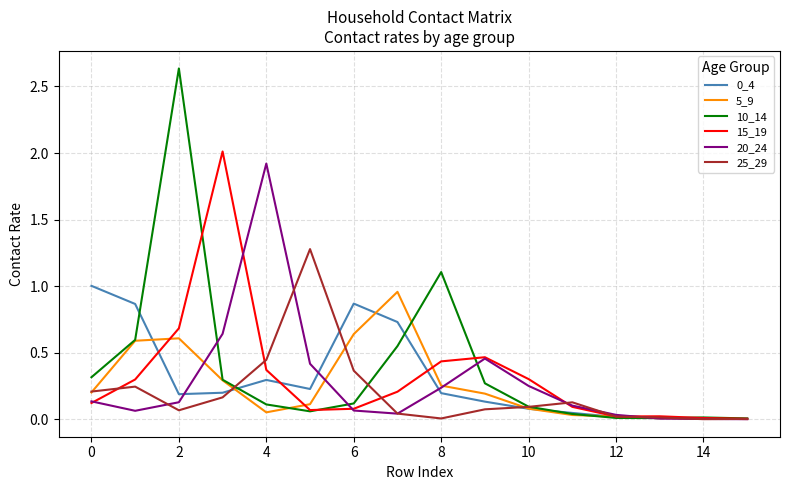

Which series has the largest total across all categories?

10_14